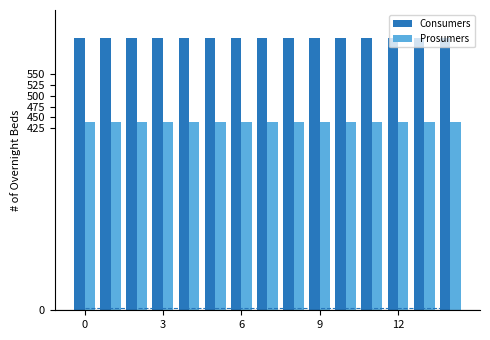

List the series in order of their peak value, lowest first.

Prosumers, Consumers